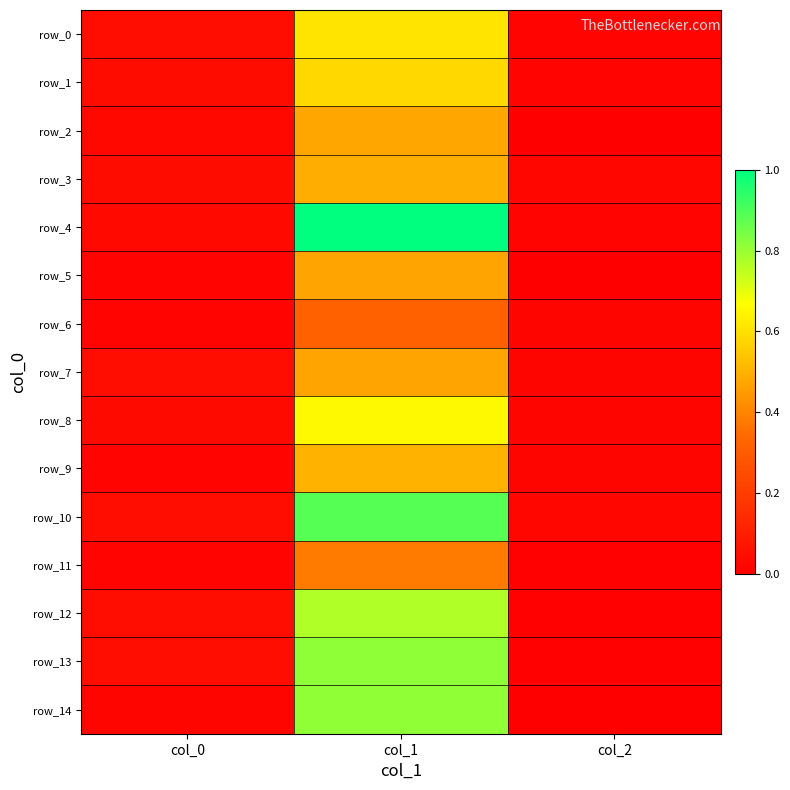

Which label corresponds to the smallest value in the chart?

col_2